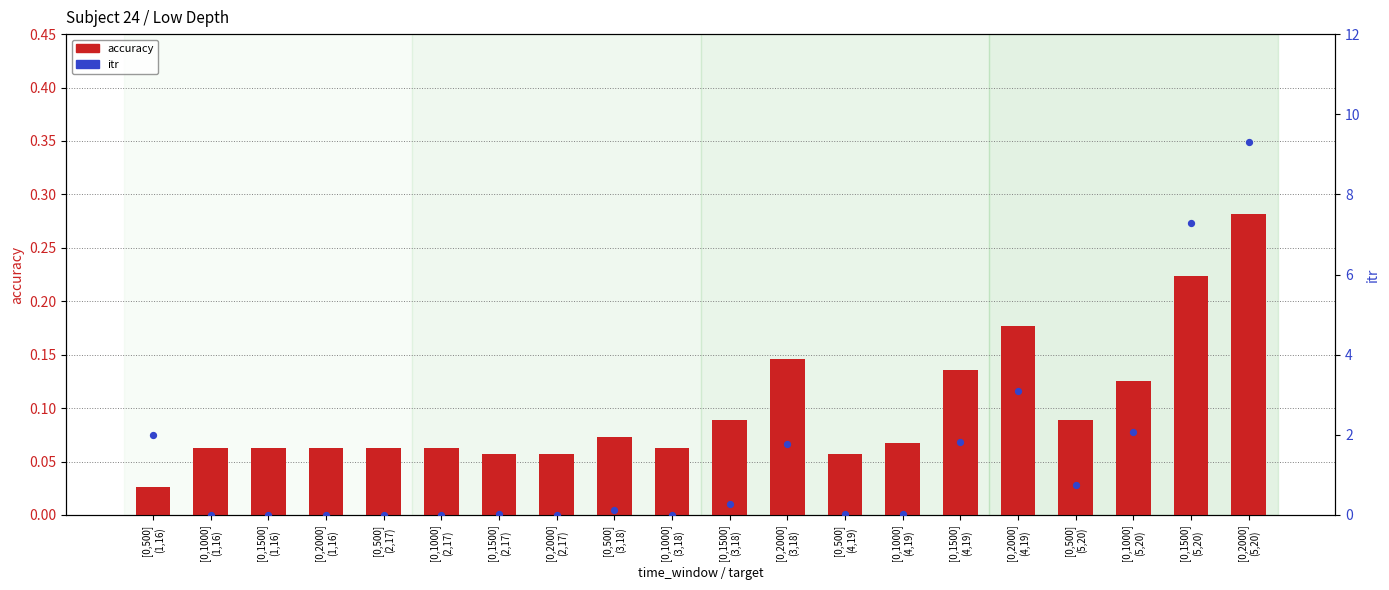

Which series has the widest spread of Y values?

itr